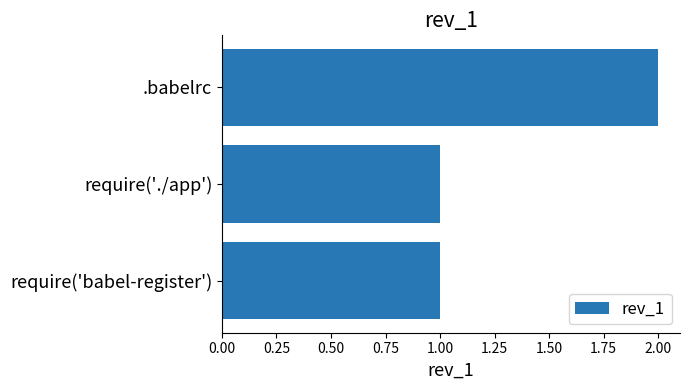

Reading bottom to top, list all the values displayed in this chart.

require('babel-register')=1	require('./app')=1	.babelrc=2